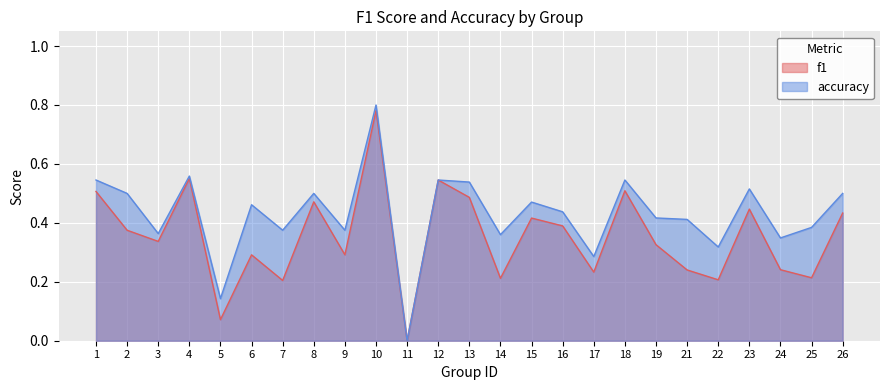

True or false: f1 and accuracy intersect in this chart.

False